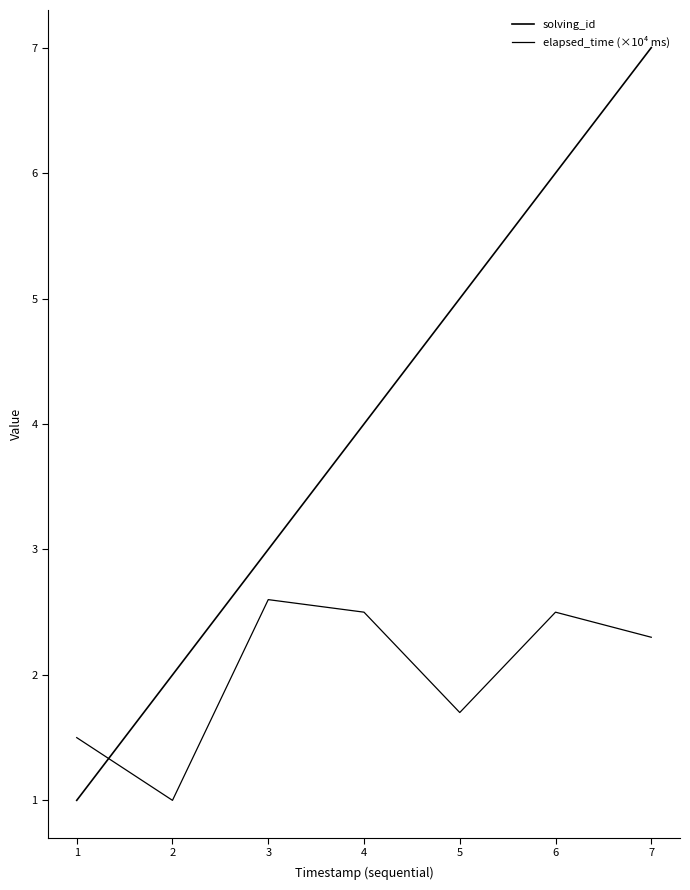

Does the chart display data point markers on the line(s)?

No